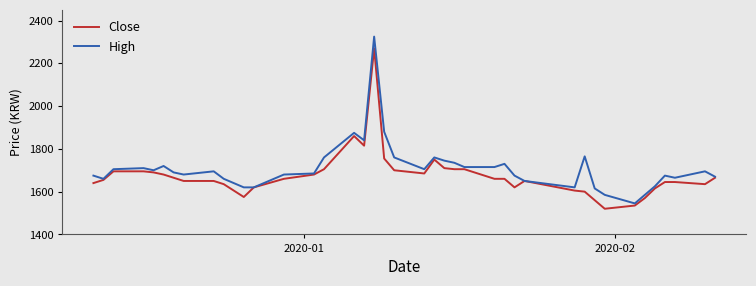

What is the minimum value for High?

1545